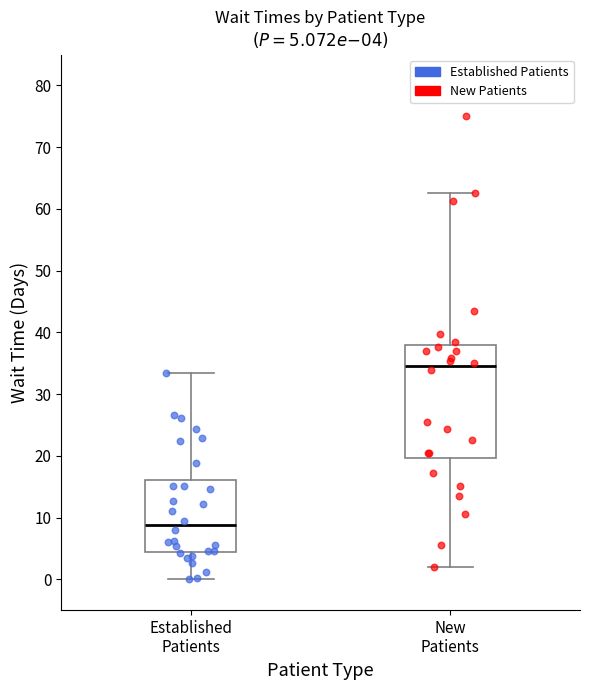

Which box's median line is the highest?

New Patients